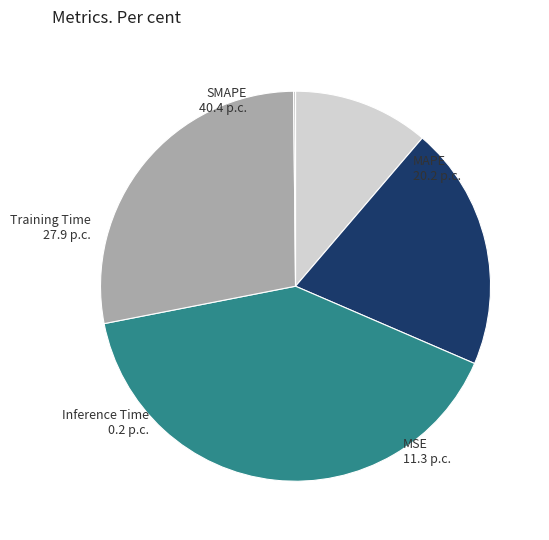

Which category has the biggest portion of the pie?

SMAPE